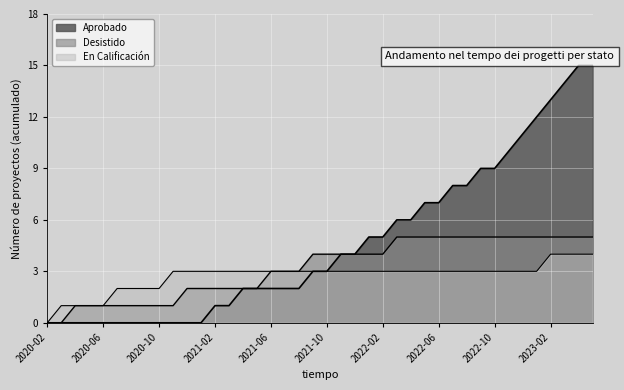

Count the Desistido values in the range 2 to 5.

30